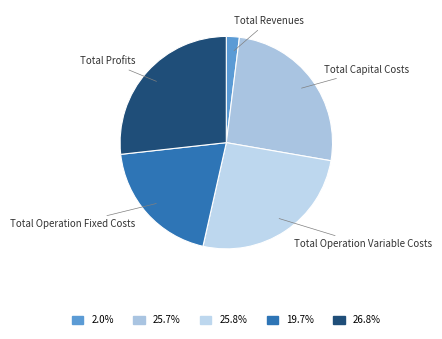

What is the smallest slice in the pie chart?

Total Revenues